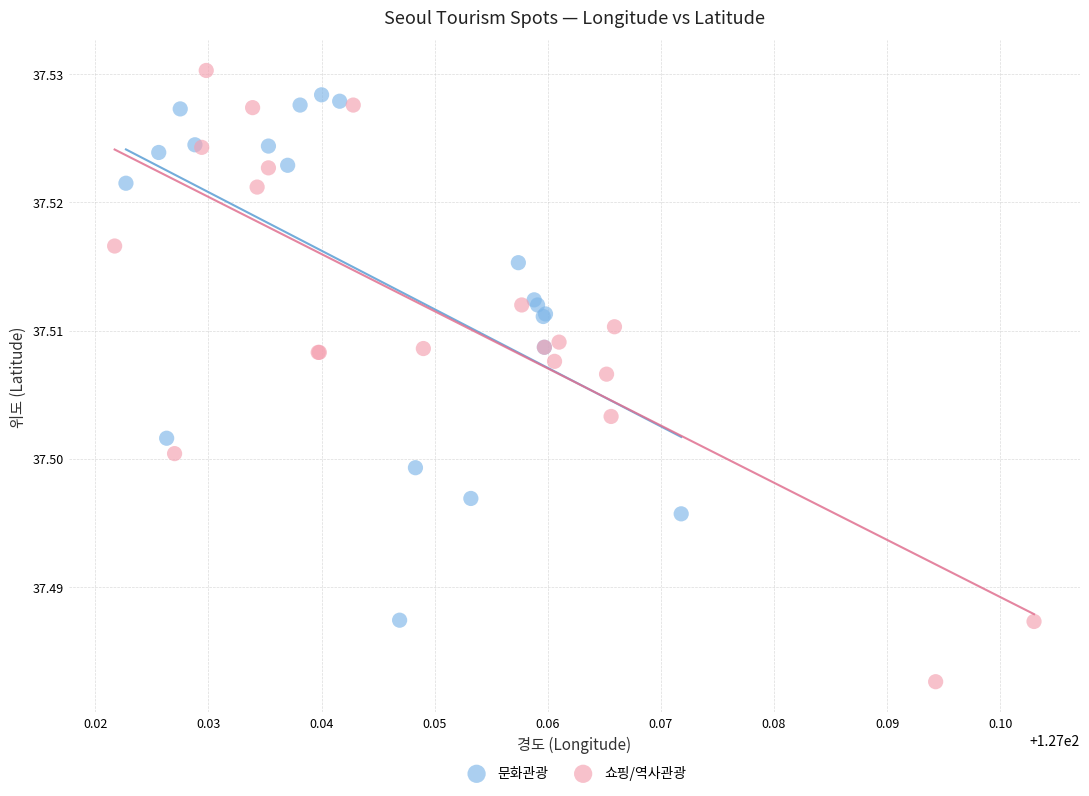

Which series reaches the minimum Y coordinate?

쇼핑/역사관광